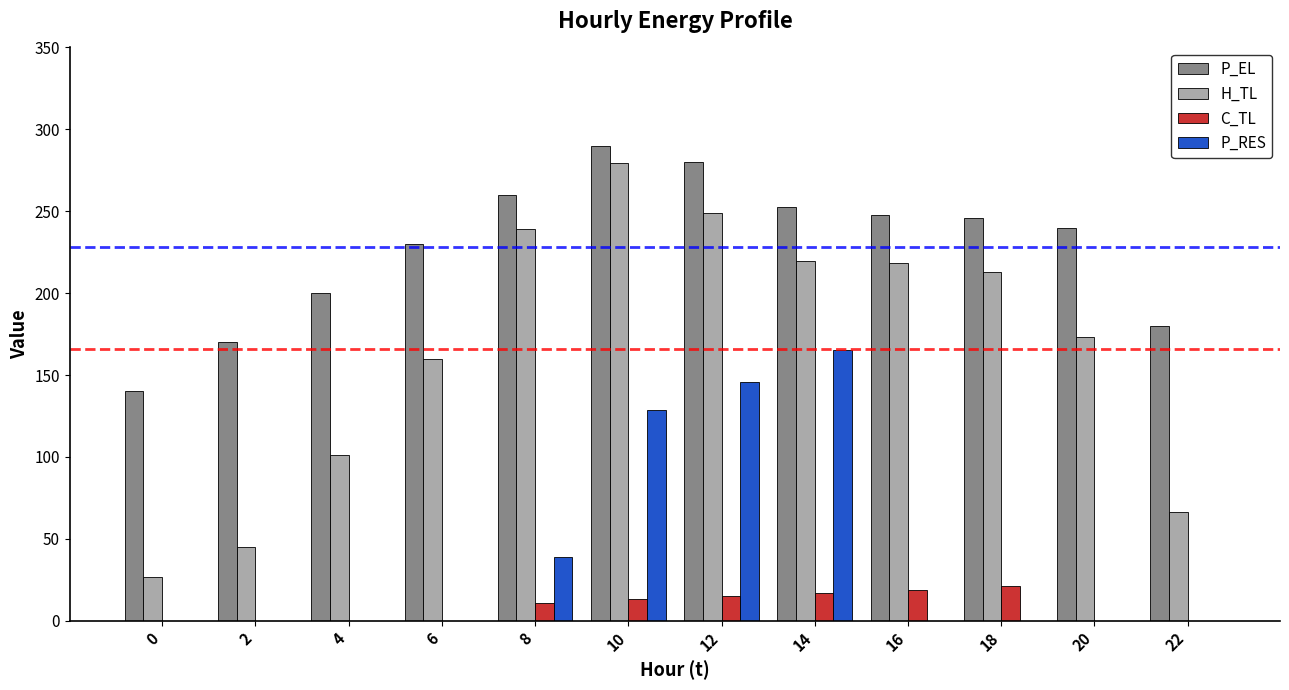

True or false: P_RES has a value of 0.0 at 18.

True